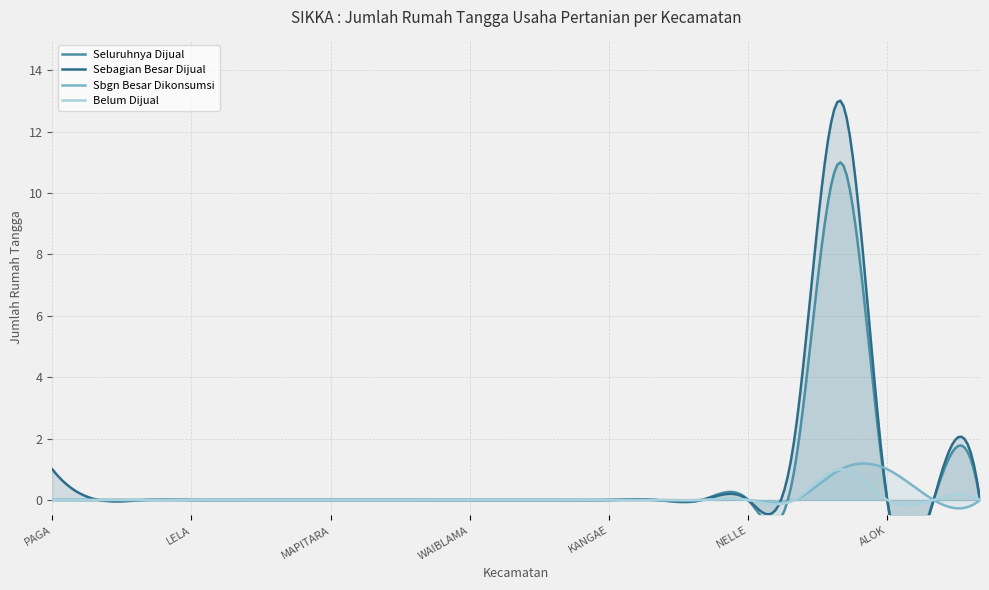

Which series has the widest spread of values?

n_rtup_sebagian_besar_dijual